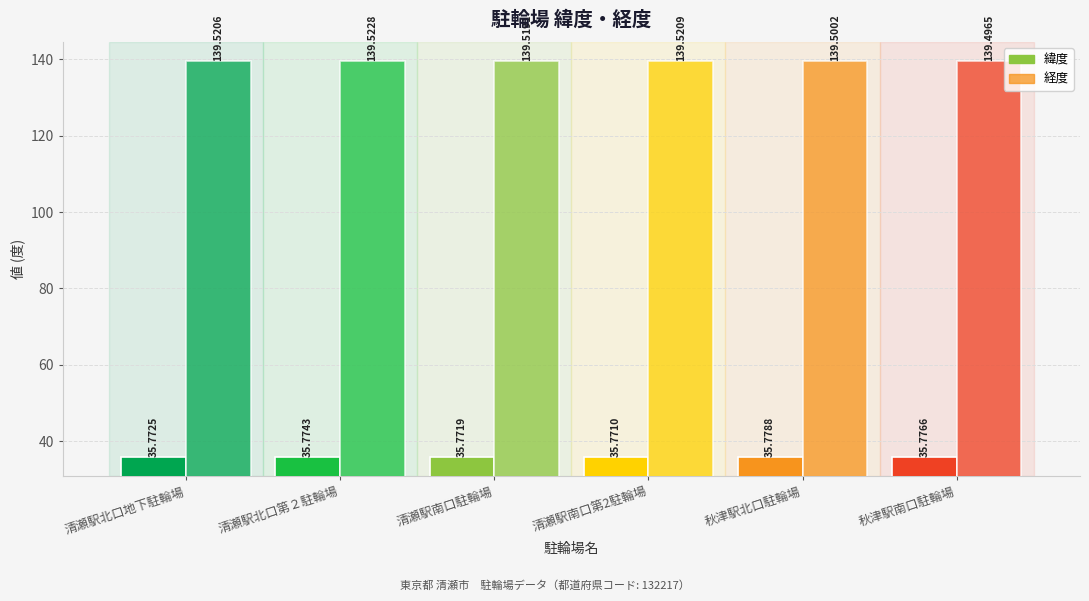

How many bars are there in each group?

2